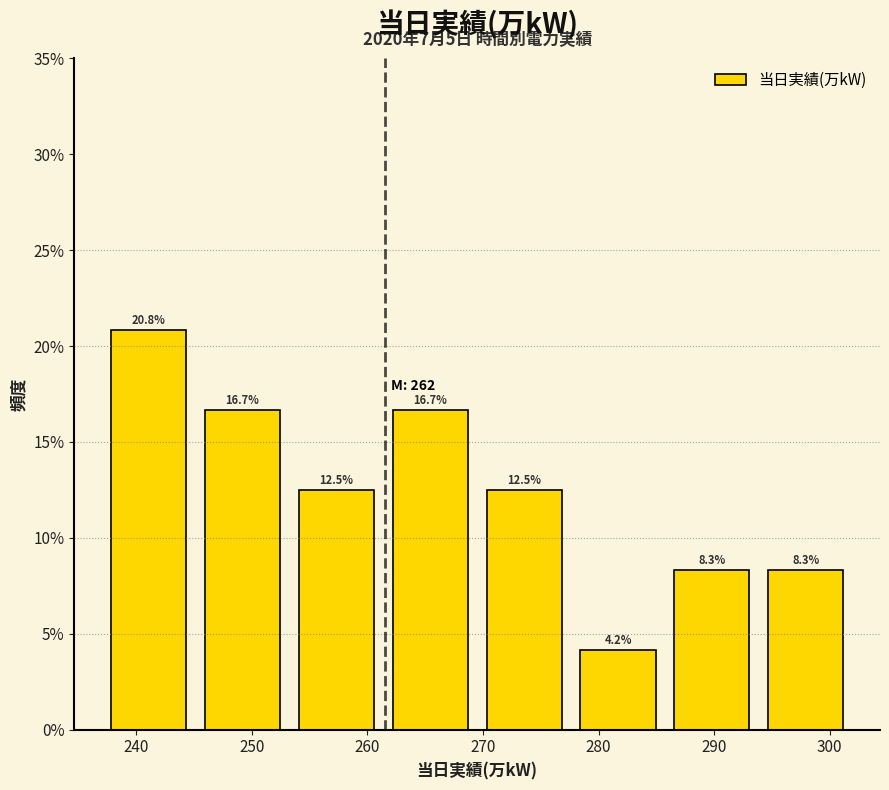

Reading left to right, transcribe this chart: for each bar, give the range it covers on the x-axis and its height. The bar edges are not printed on the chart, so give them approximately, as read against the axis.

237 to 245: 20.8
245 to 253: 16.7
253 to 261: 12.5
261 to 270: 16.7
270 to 278: 12.5
278 to 286: 4.2
286 to 294: 8.3
294 to 302: 8.3